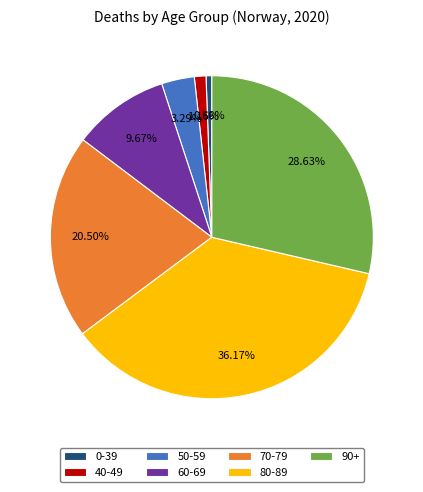

How many segments does this pie chart have?

7